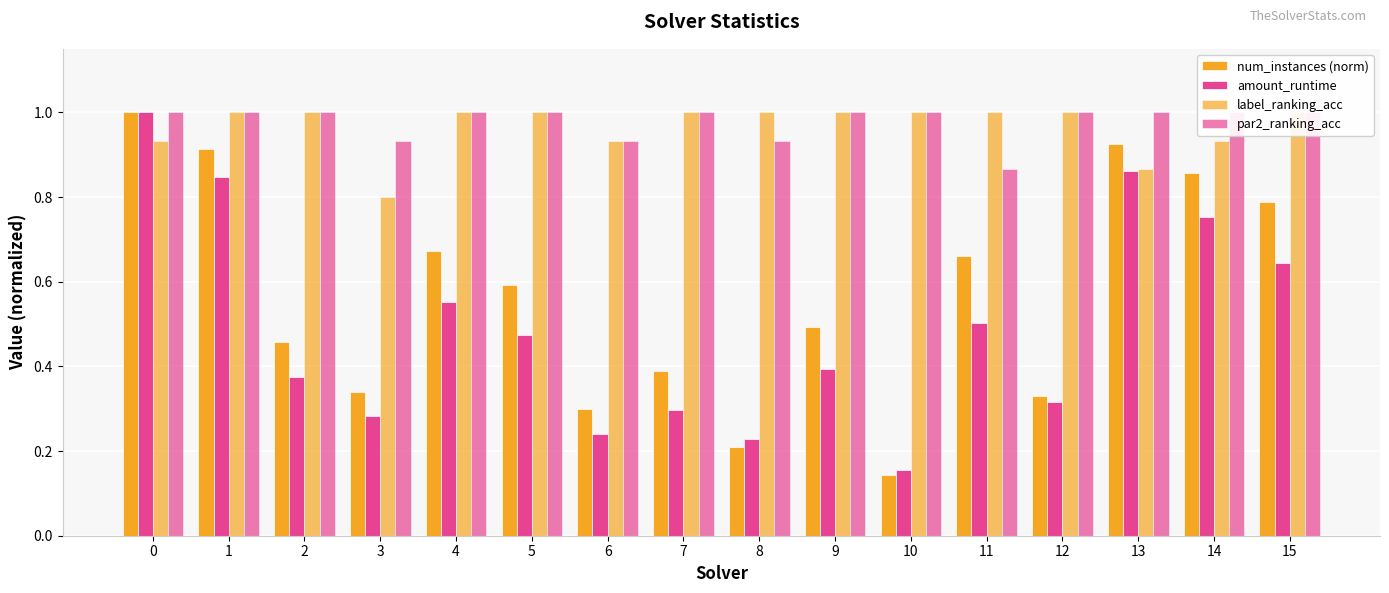

Which series has the largest total across all categories?

par2_ranking_acc